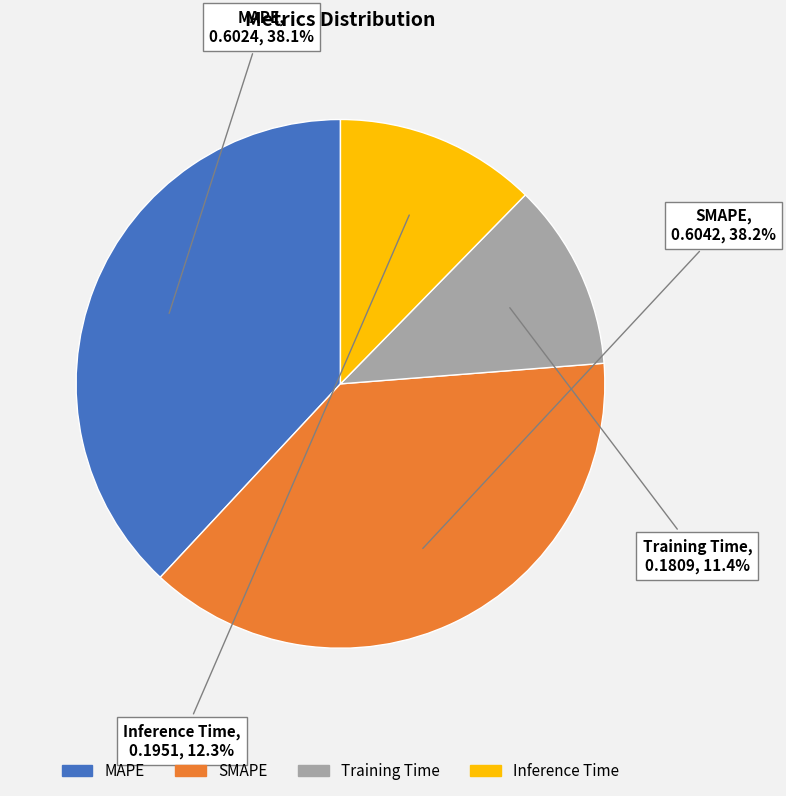

Does MAPE represent more than half of the total?

No